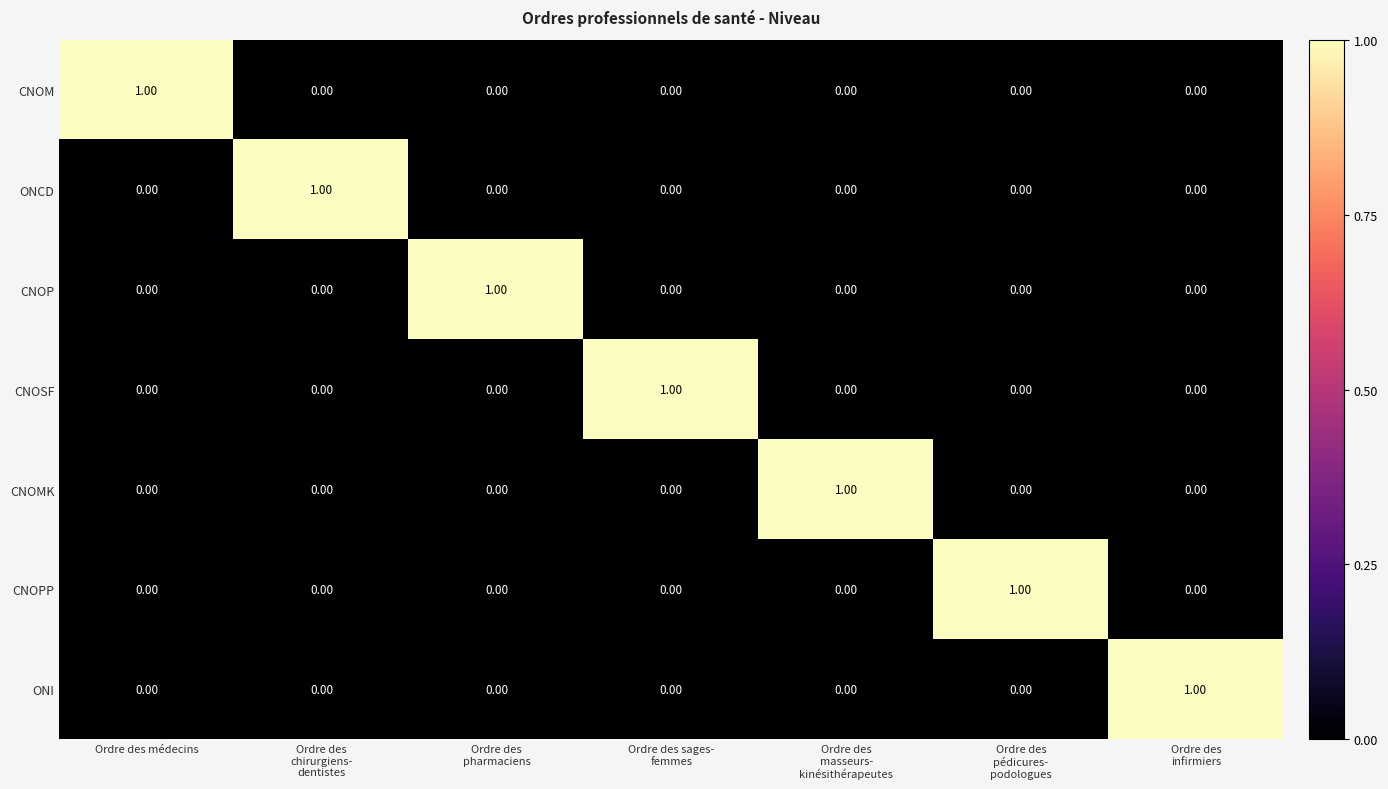

What is the total value across all series at Ordre des médecins?

1